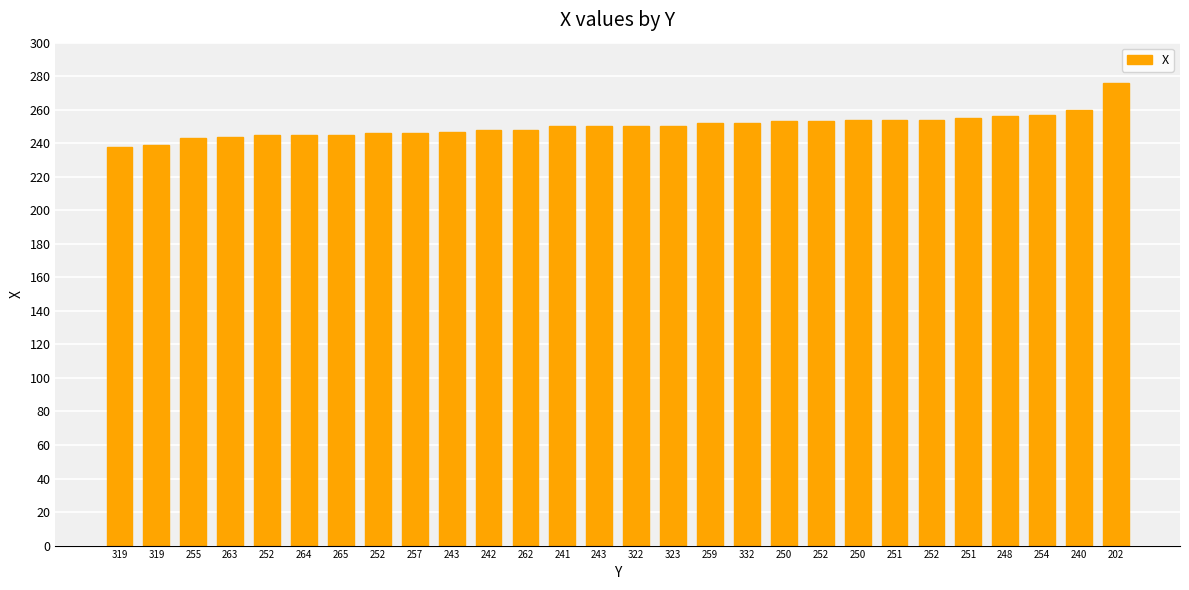

Read the value at 323.

250